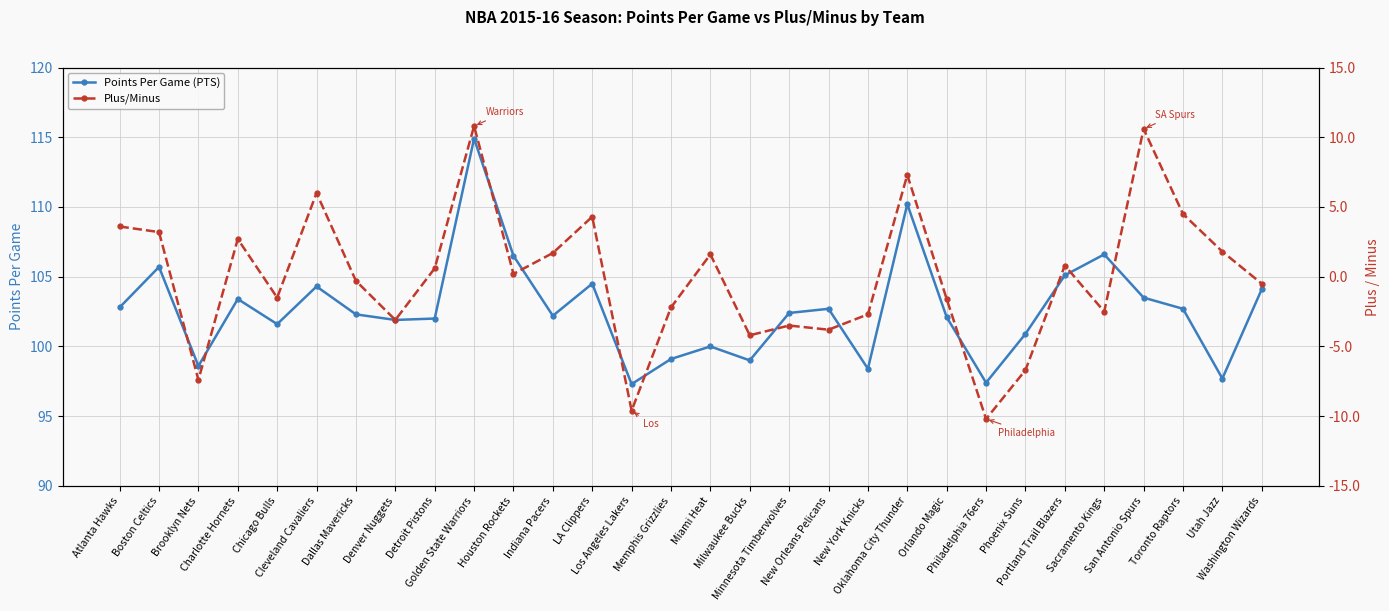

Is this an area chart (filled region under the line)?

No